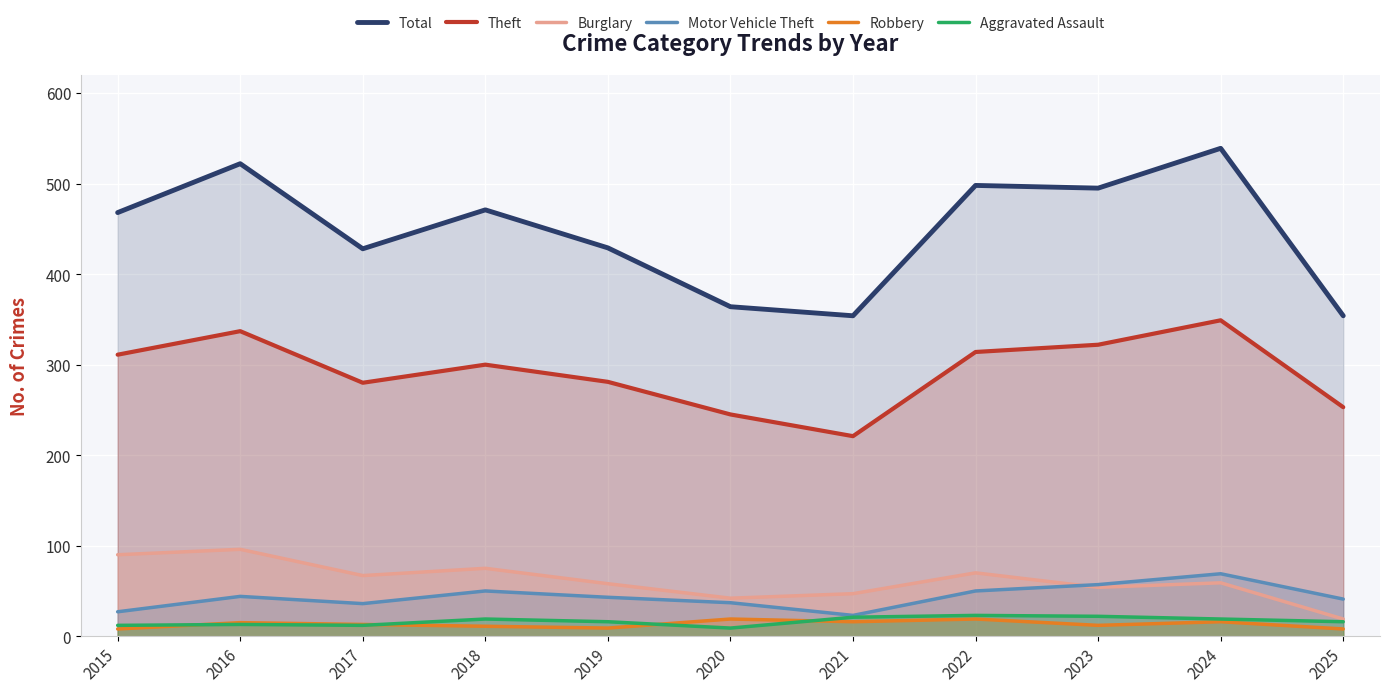

What is the sum of the Motor Vehicle Theft values at 2015 and 2021?

50